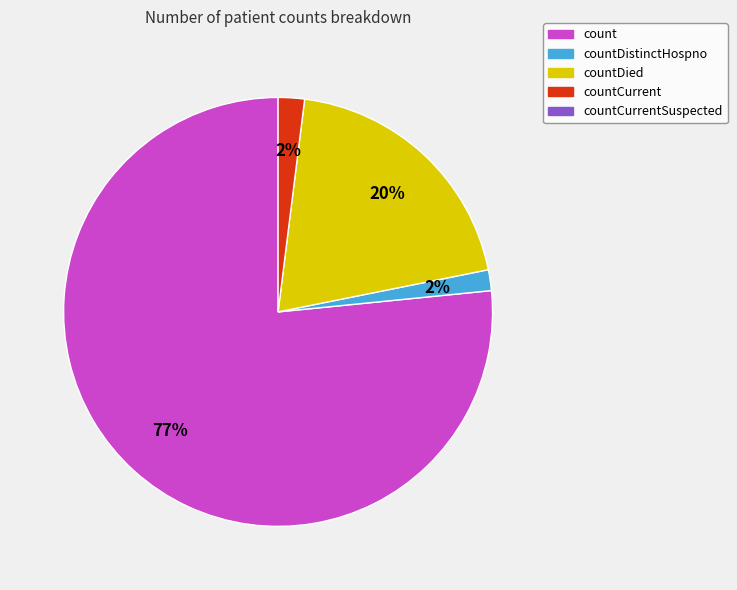

To the nearest percent, what is the average slice percentage?

25%